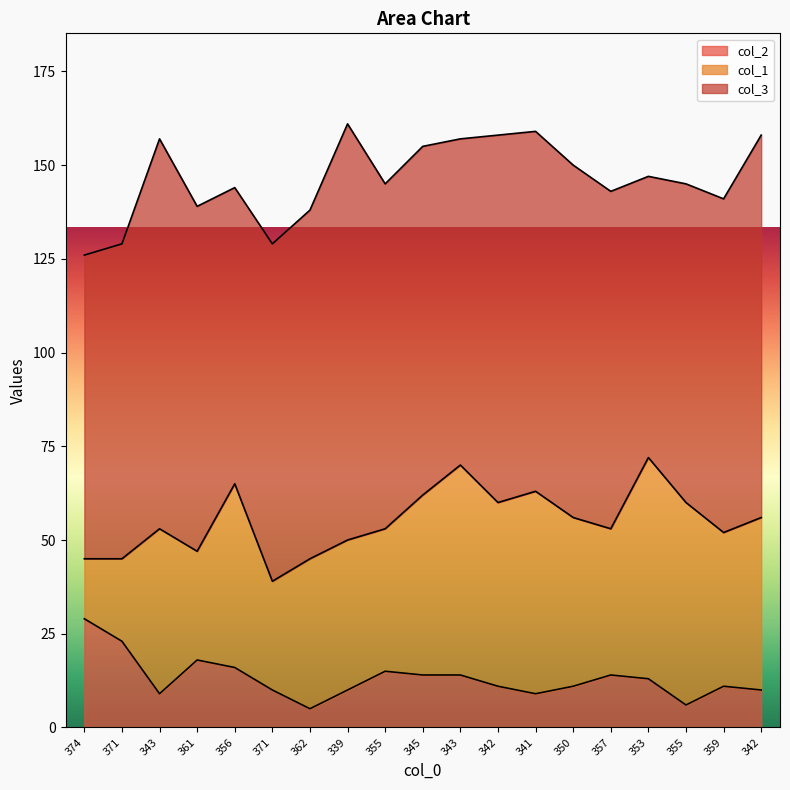

What is the average value of the col_1 series?

42